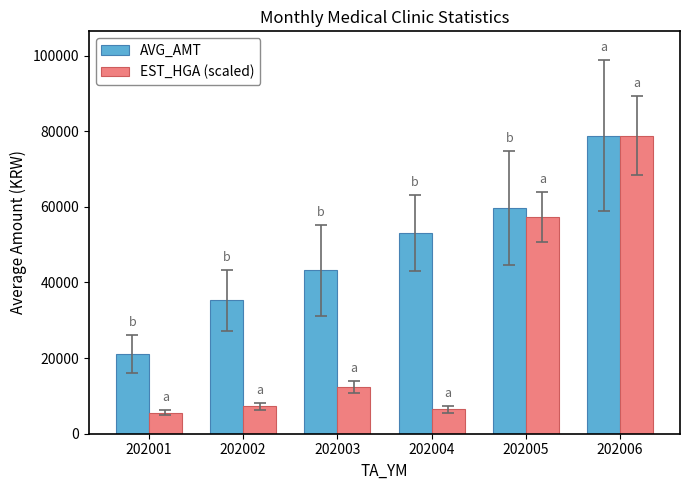

Where is AVG_AMT nearest to the value 50002?

202004